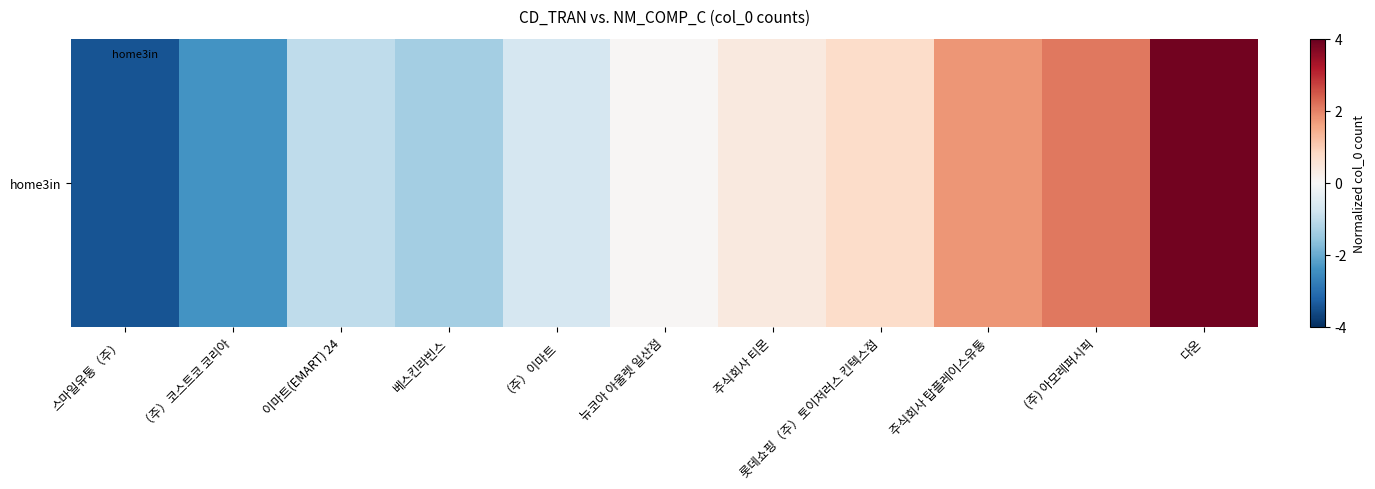

Reading left to right, list all the values displayed in this chart.

-3.4	-2.4	-1.0	-1.4	-0.7	0.0	0.4	0.7	1.8	2.1	3.9